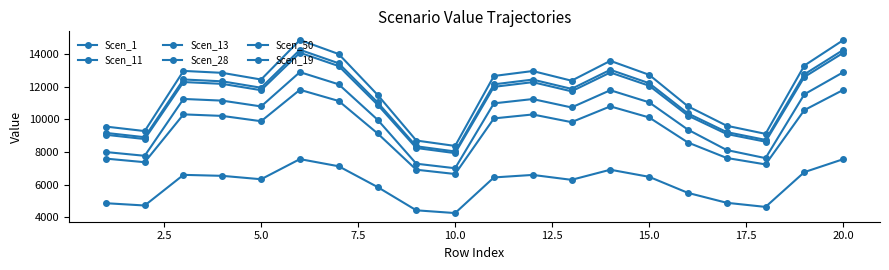

Is this an area chart (filled region under the line)?

No